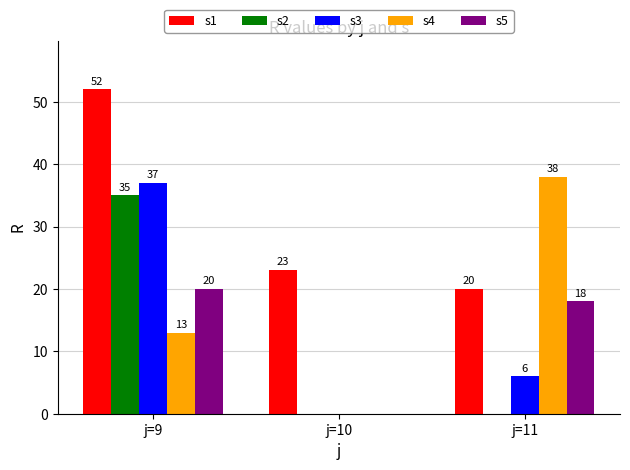

Are the bars grouped side by side (vs. stacked)?

Yes